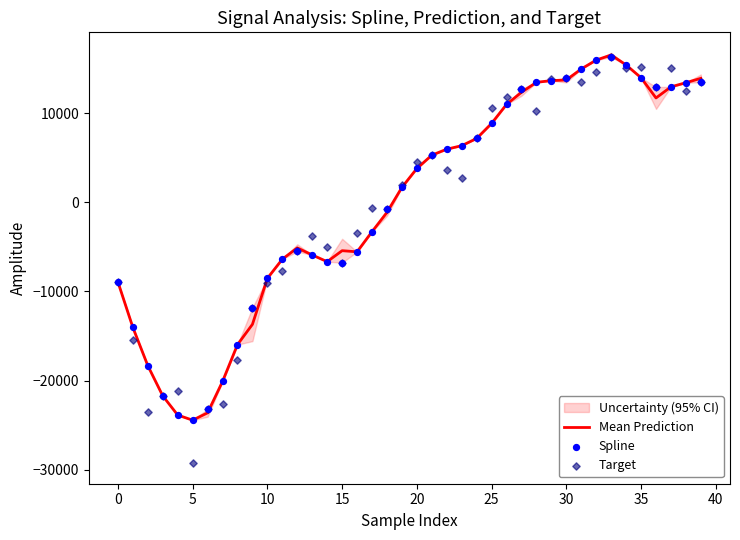

Which series has the largest total across all categories?

Spline